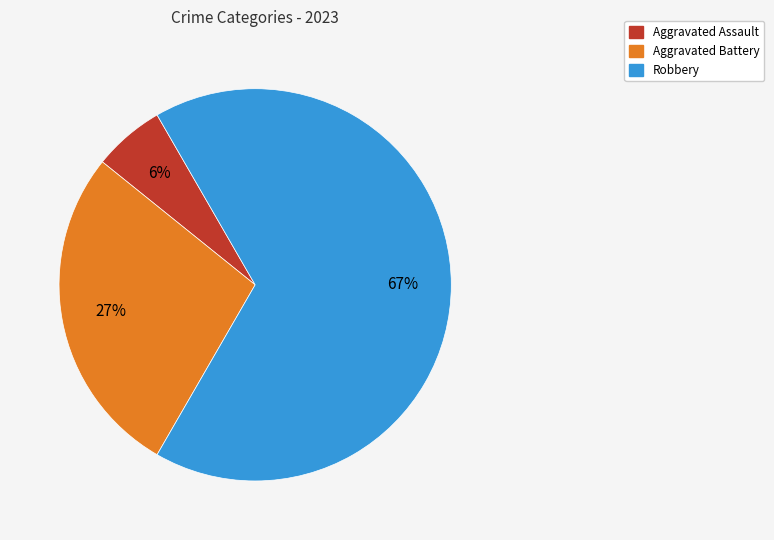

Is there any slice that represents more than half of the pie?

Yes